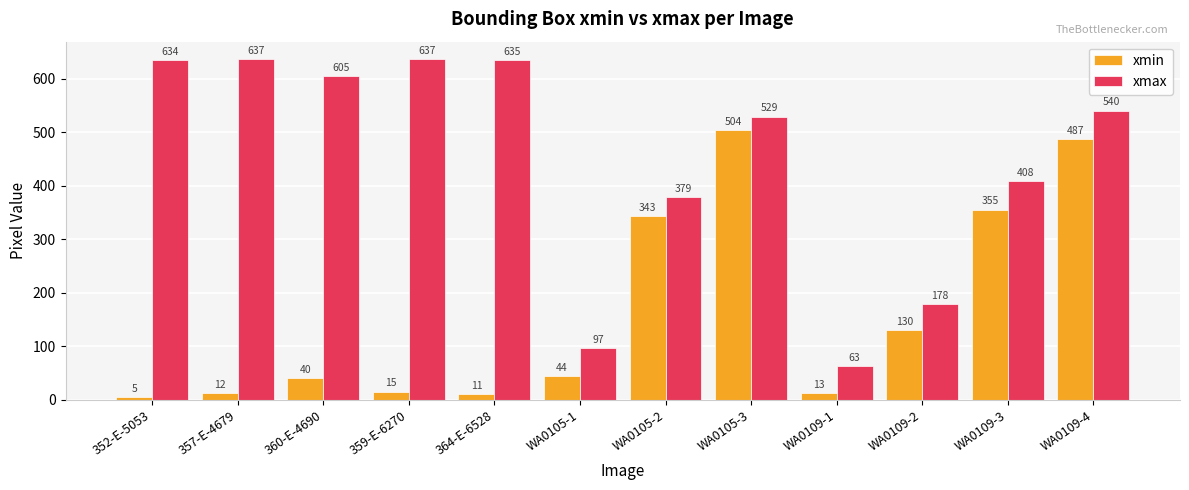

Are the bars horizontal?

No